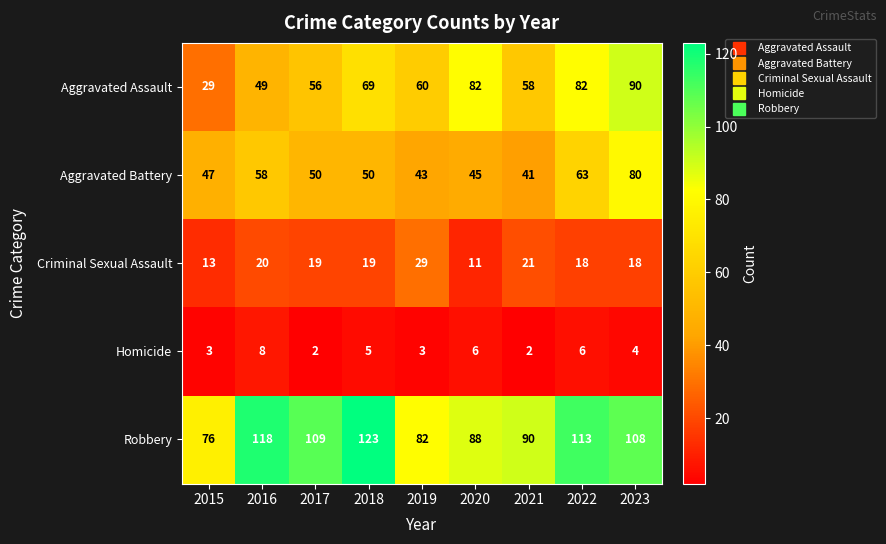

What is the difference between the highest and lowest values at 2017?

107